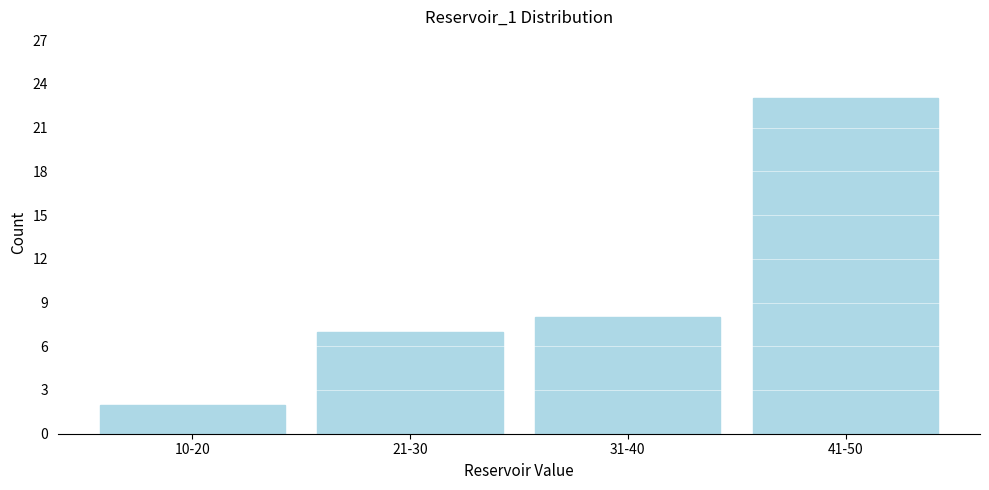

Reading right to left, list all the values displayed in this chart.

23	8	7	2